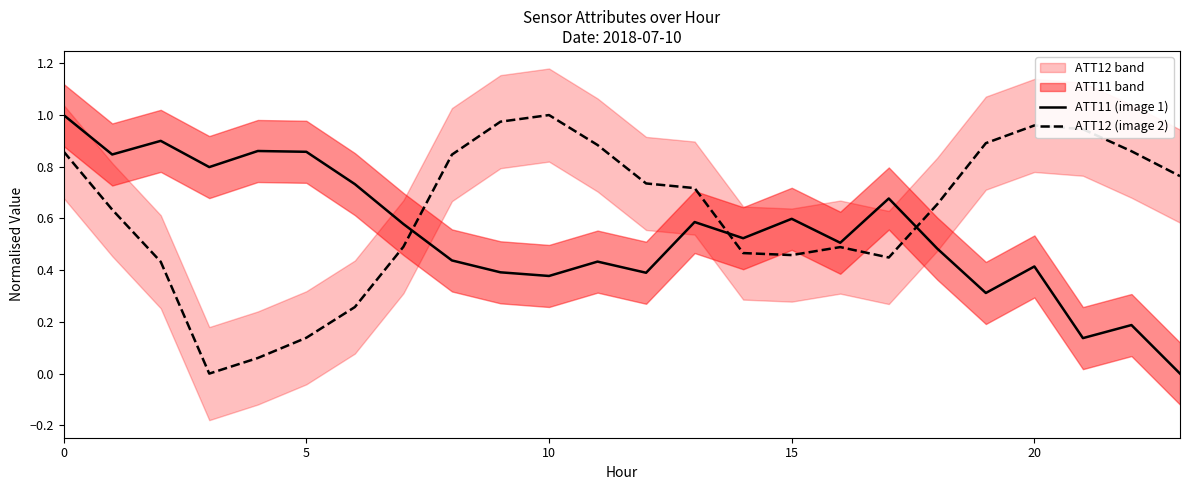

Rank the series by their average value, from lowest to highest.

ATT11 (image 1), ATT12 (image 2)